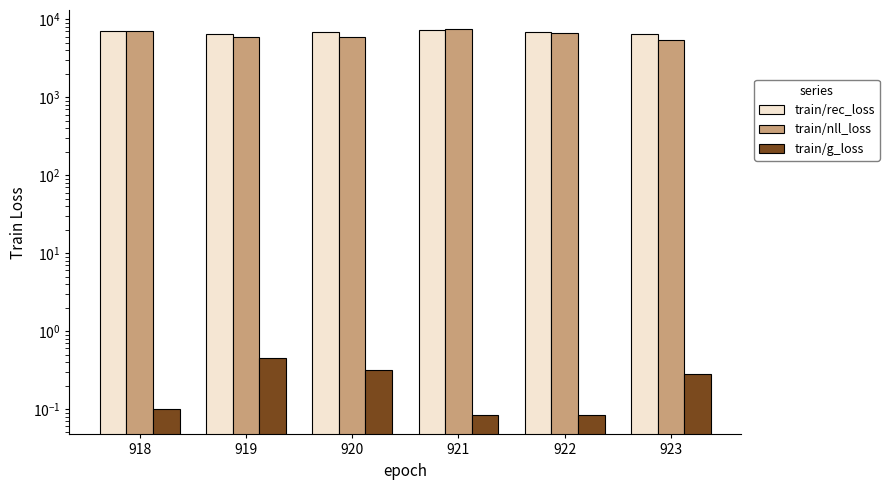

Reading left to right, extract all data points from this chart.

train/rec_loss: 918=7120.5	919=6435.7	920=6955.5	921=7368.8	922=6805.1	923=6479.1
train/nll_loss: 918=7120.5	919=5962.4	920=5999.5	921=7456.9	922=6598.7	923=5513.1
train/g_loss: 918=0.1	919=0.5	920=0.3	921=0.1	922=0.1	923=0.3